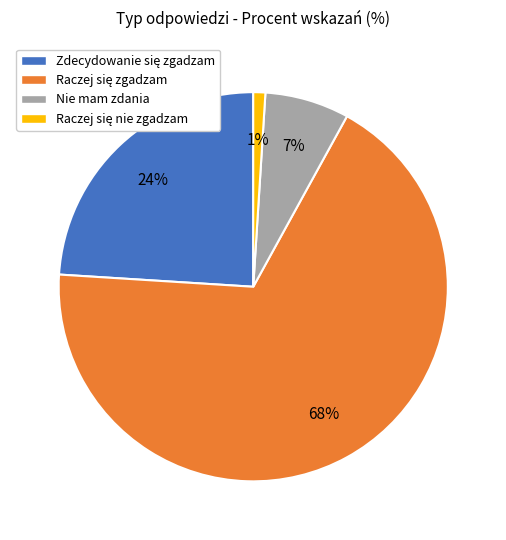

How many slices are in this pie chart?

4